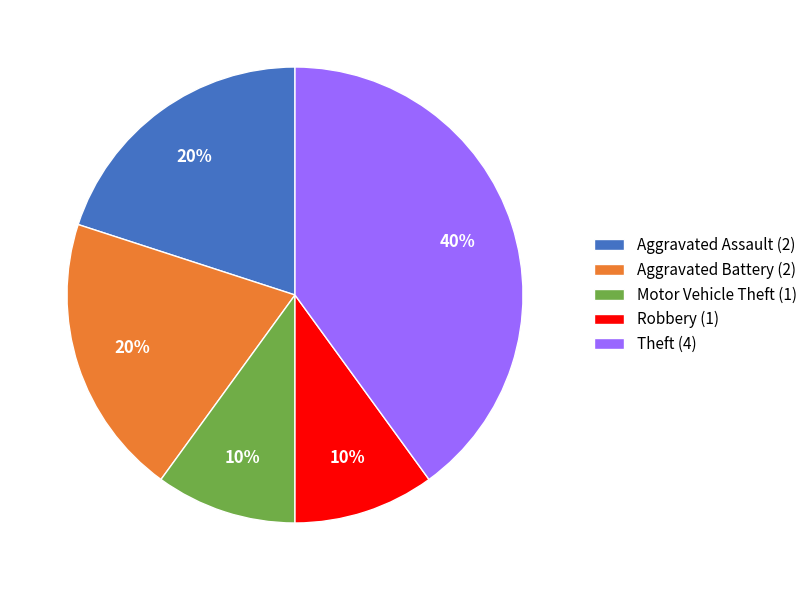

To the nearest percent, what is the difference between the Aggravated Battery and Theft slice percentages?

20%